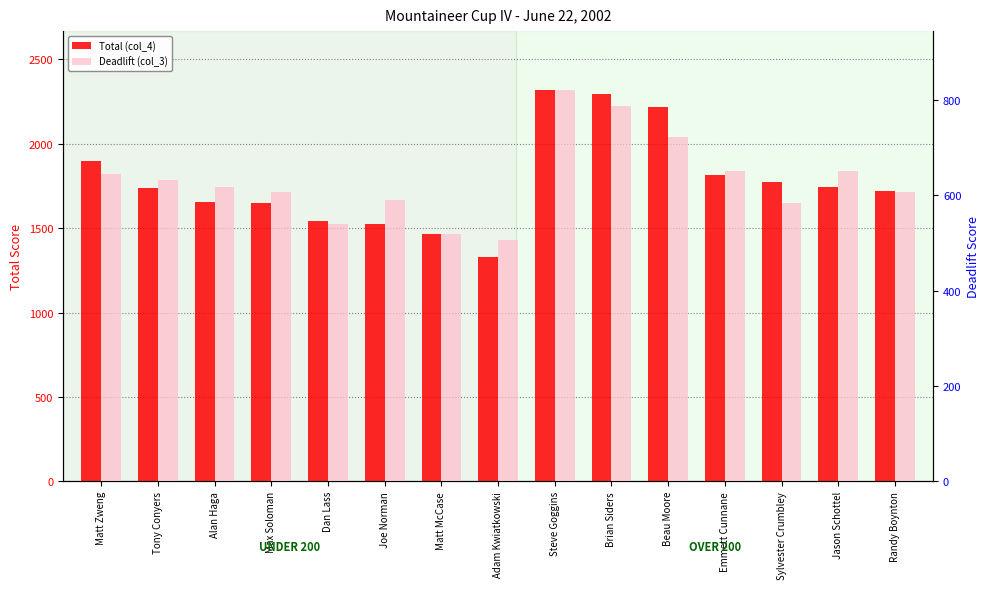

Reading left to right, extract all data points from this chart.

Total (col_4): Matt Zweng=1901	Tony Conyers=1736	Alan Haga=1653	Max Soloman=1647	Dan Lass=1543	Joe Norman=1526	Matt McCase=1466	Adam Kwiatkowski=1332	Steve Goggins=2320	Brian Siders=2296	Beau Moore=2220	Emmett Cunnane=1818	Sylvester Crumbley=1774	Jason Schottel=1747	Randy Boynton=1719
Deadlift (col_3): Matt Zweng=644	Tony Conyers=633	Alan Haga=617	Max Soloman=606	Dan Lass=540	Joe Norman=589	Matt McCase=518	Adam Kwiatkowski=507	Steve Goggins=821	Brian Siders=788	Beau Moore=722	Emmett Cunnane=650	Sylvester Crumbley=584	Jason Schottel=650	Randy Boynton=606